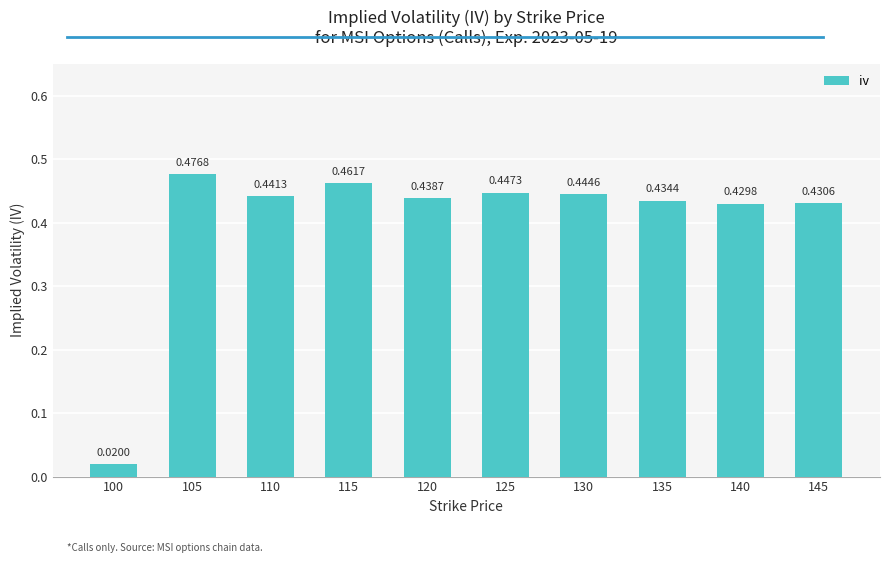

Rank the categories by value from lowest to highest.

100, 140, 145, 135, 120, 110, 130, 125, 115, 105